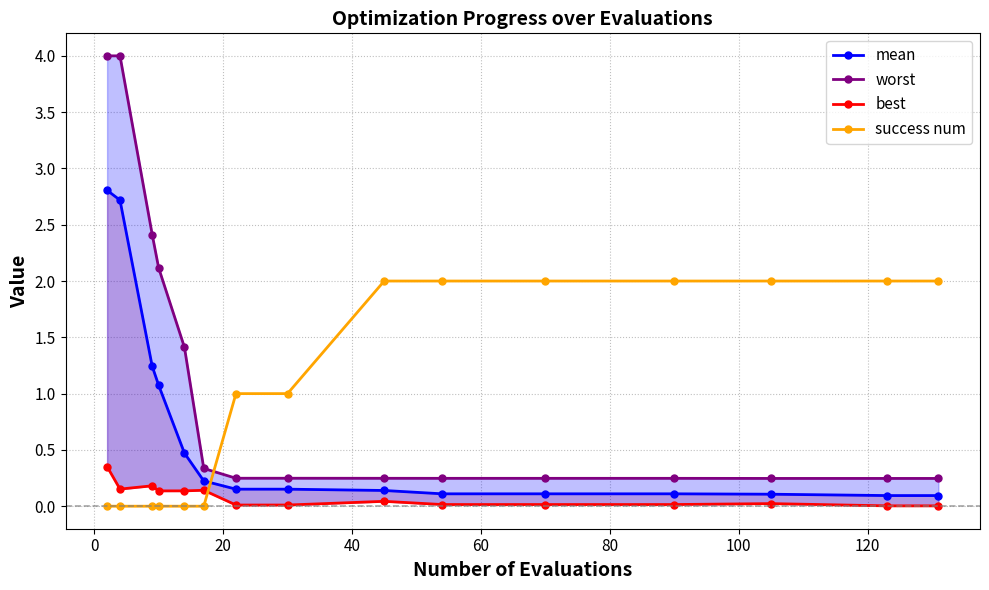

Reading left to right, extract all data points from this chart.

mean: 2.8	2.7	1.2	1.1	0.5	0.2	0.2	0.2	0.1	0.1	0.1	0.1	0.1	0.1	0.1
worst: 4.0	4.0	2.4	2.1	1.4	0.3	0.2	0.2	0.2	0.2	0.2	0.2	0.2	0.2	0.2
best: 0.4	0.2	0.2	0.1	0.1	0.1	0.0	0.0	0.0	0.0	0.0	0.0	0.0	0.0	0.0
success num: 0.0	0.0	0.0	0.0	0.0	0.0	1.0	1.0	2.0	2.0	2.0	2.0	2.0	2.0	2.0